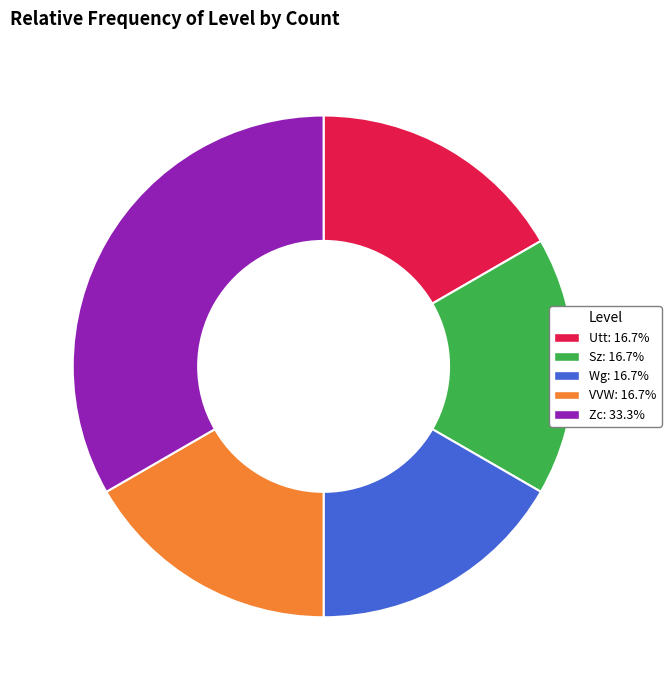

Approximately how many times larger is the value at Sz compared to Utt?

1.0